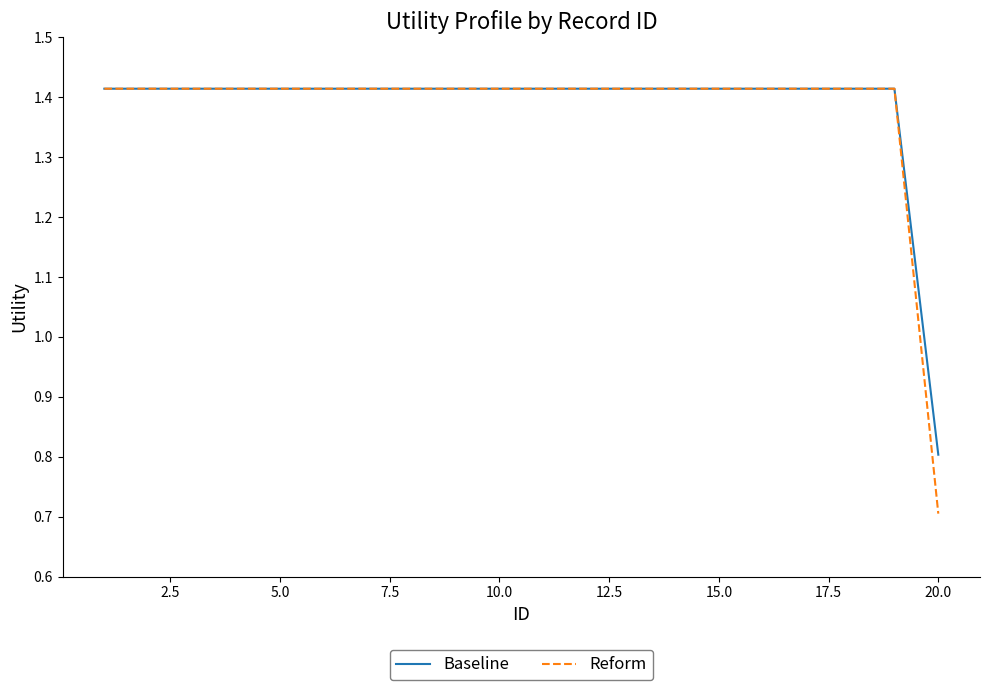

What are all the series names shown in the legend?

Baseline, Reform